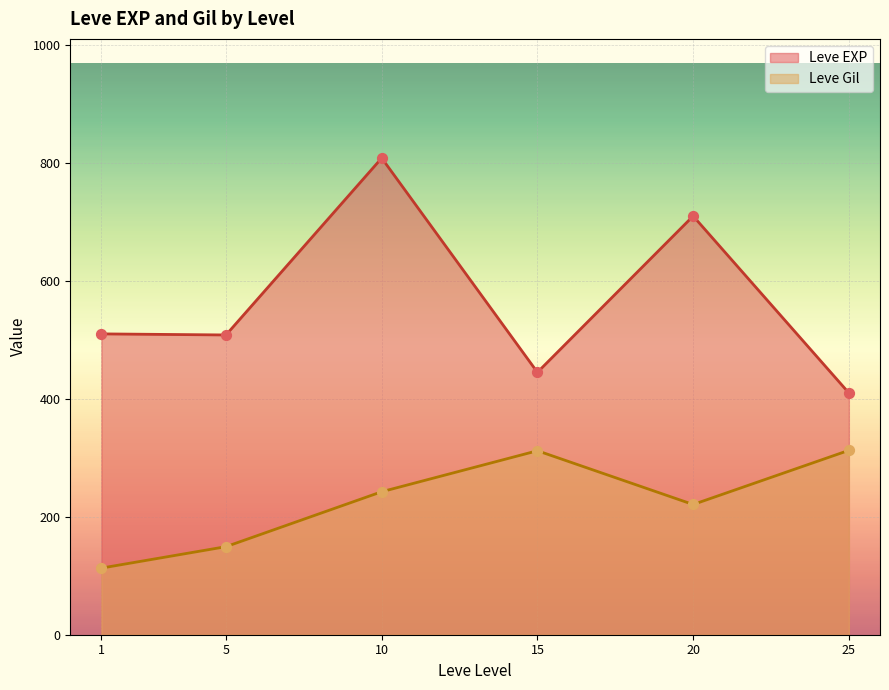

At which category is the sum across all series the highest?

10